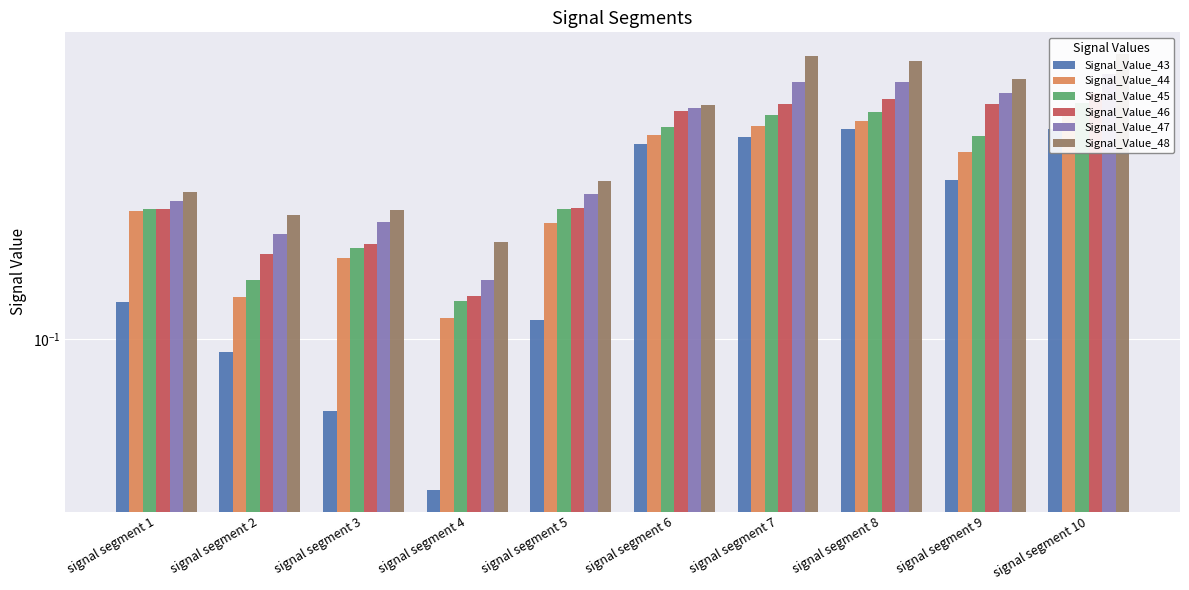

What is the difference between the second highest and second lowest values in the Signal_Value_43 series?

0.2